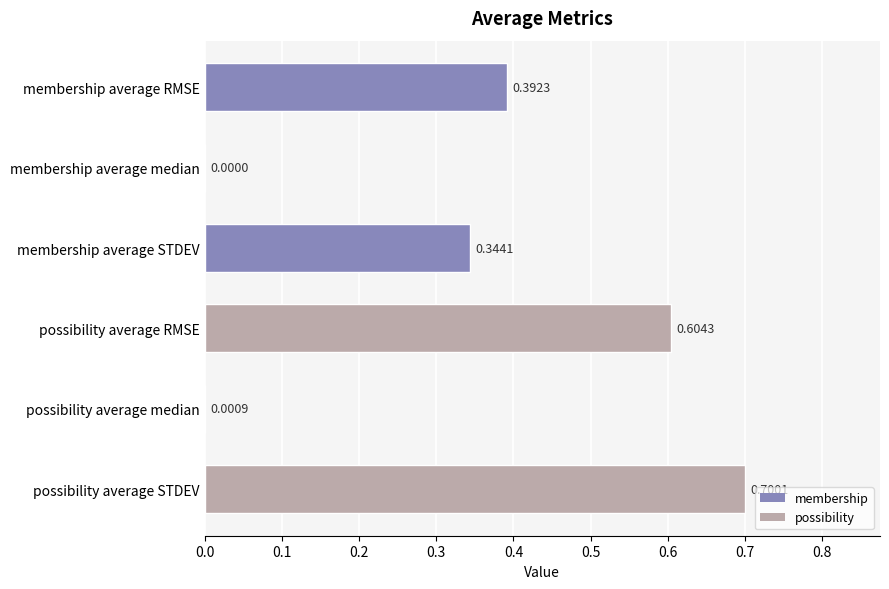

At which label is the value closest to 0?

membership average median